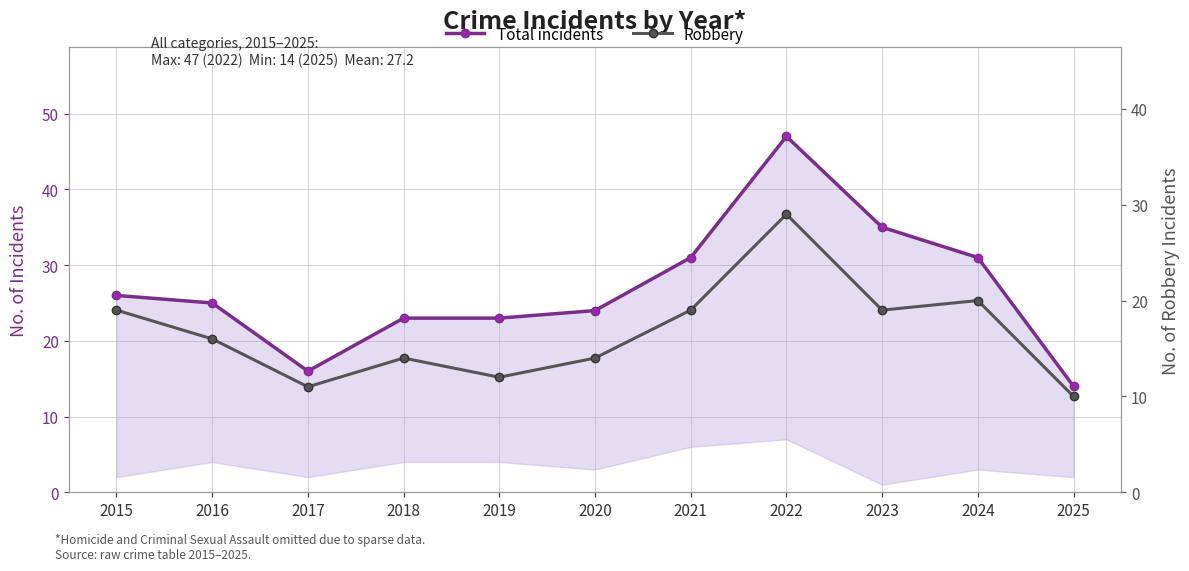

How many interior local valleys does the Total incidents series have?

1